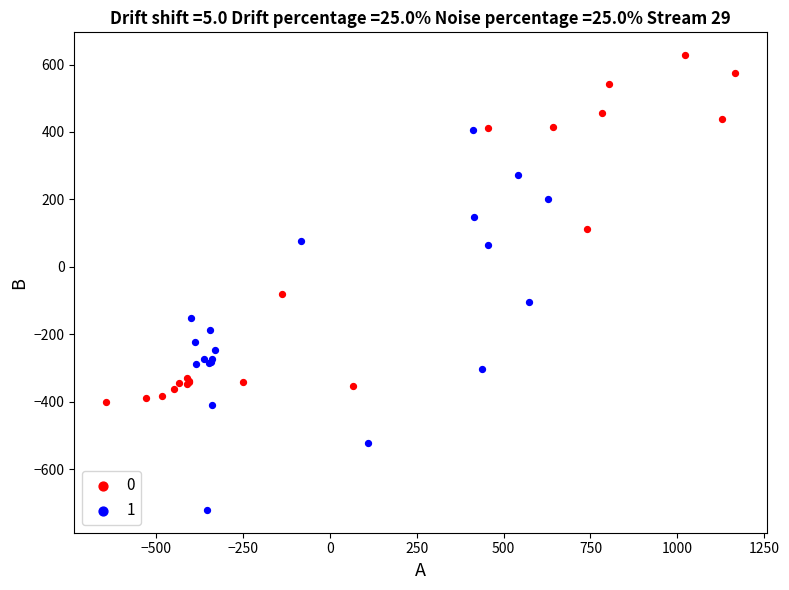

What are all the series names shown in the legend?

0, 1